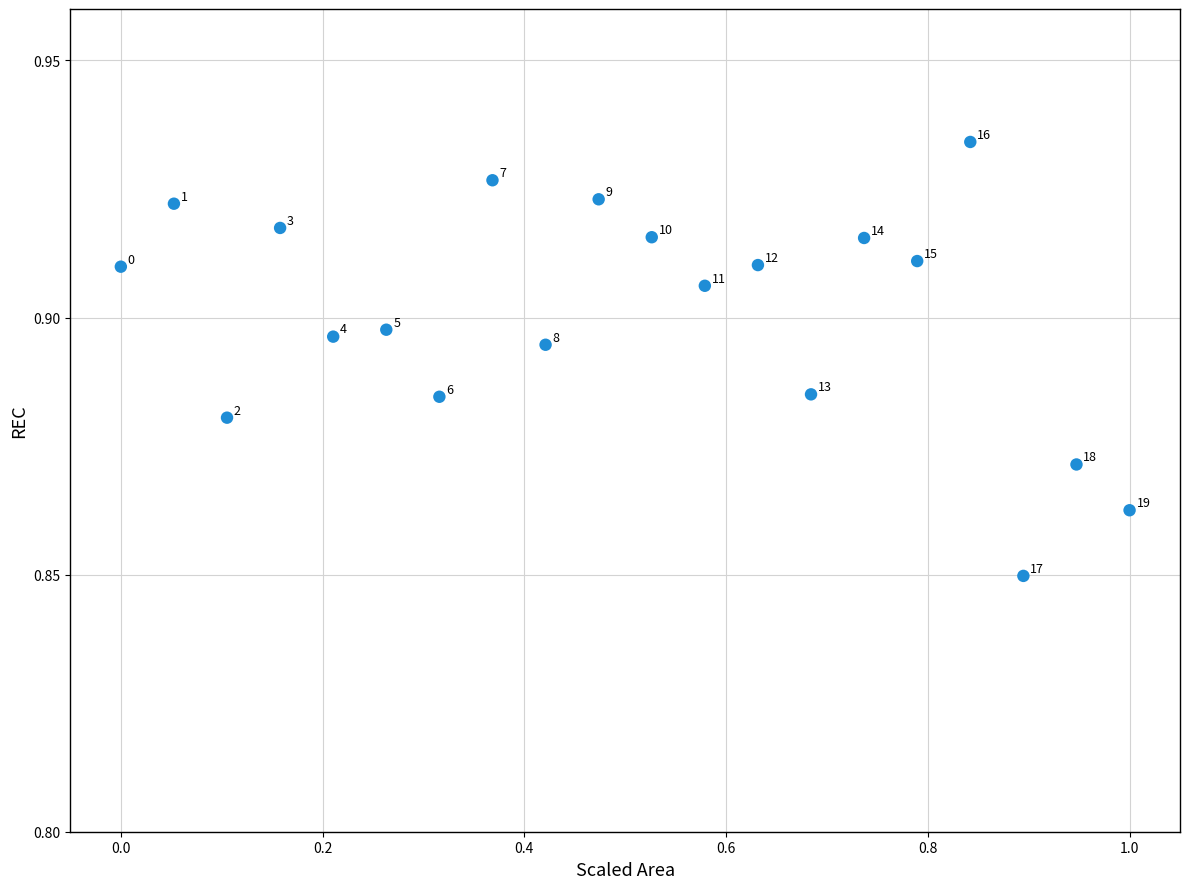

What is the range of X values (max minus min)?

1.0